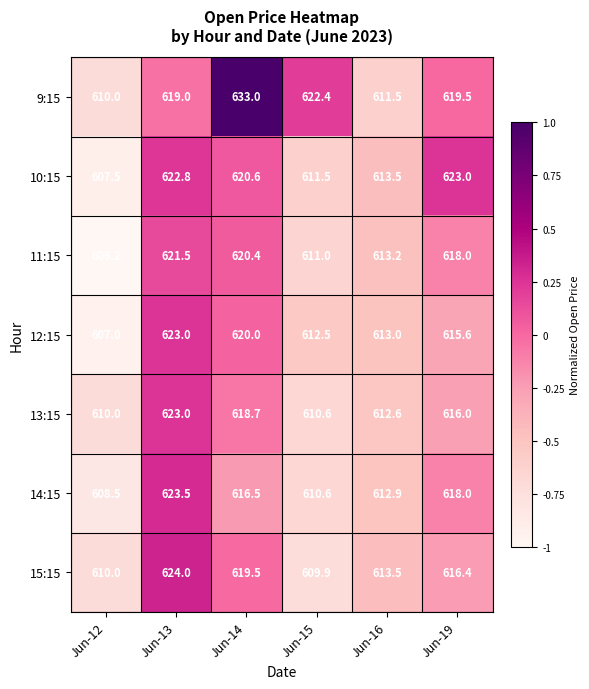

Is it true that 14:15 equals 623.5 at Jun-13?

True